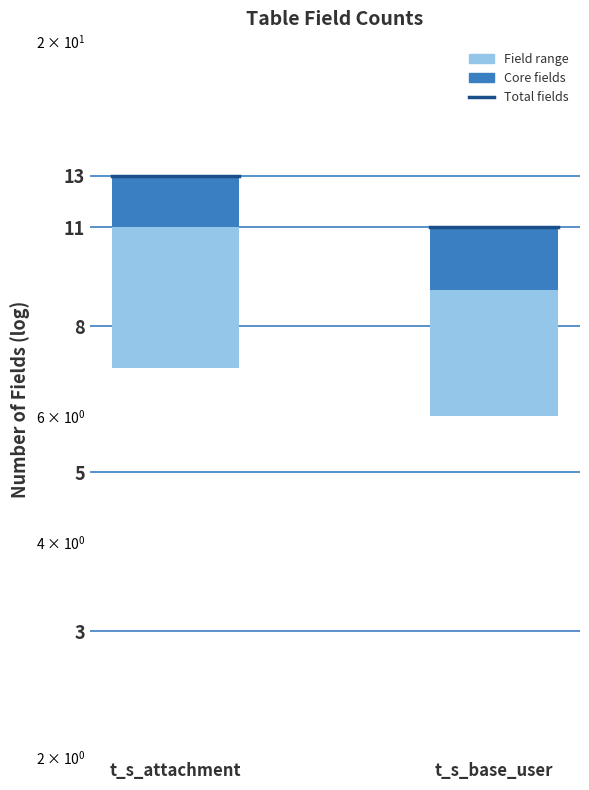

Read the t_s_attachment value at t_s_attachment.

13